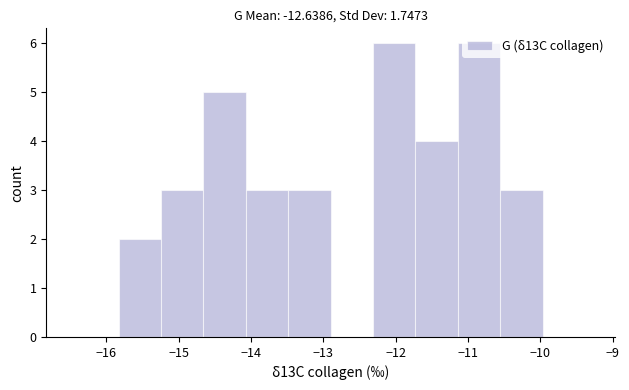

What is the height of the bar covering -14.1 to -13.5 on the x-axis? Neither the bar edges nor the heights are printed on the chart, so give them approximately, as read against the axes.

3